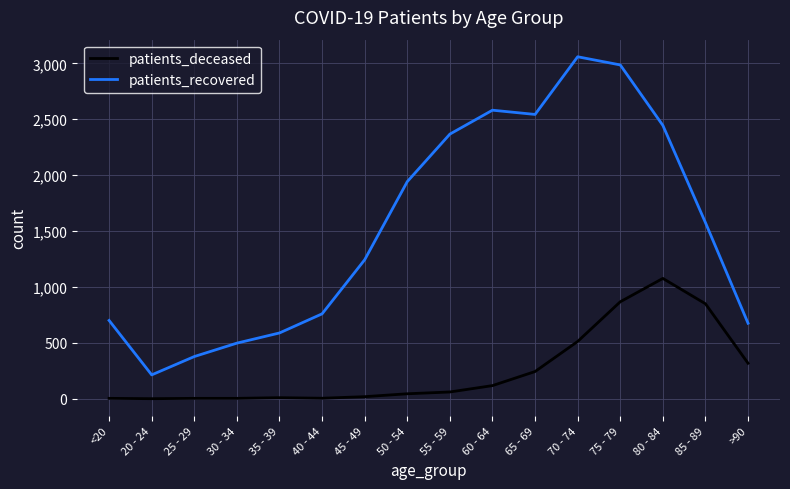

What is the average value of the patients_recovered series?

1534